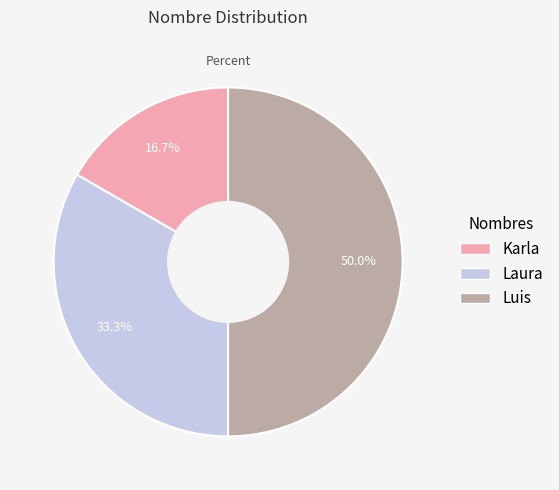

Is Karla the majority of the pie?

No